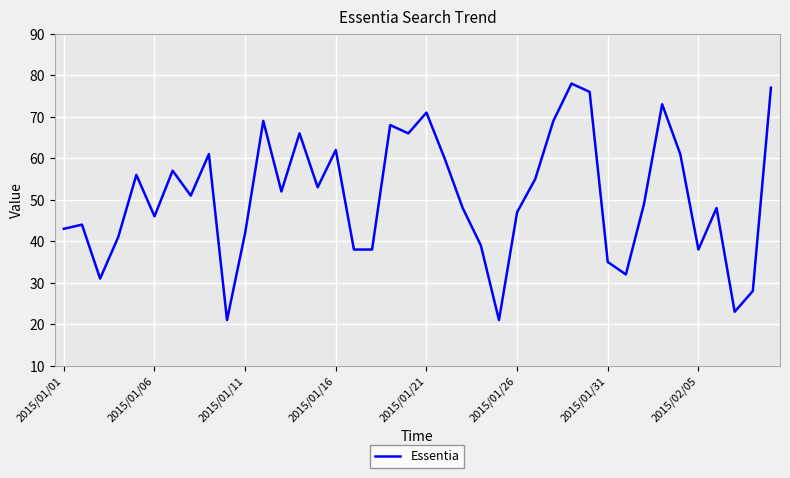

What is the minimum value shown in the chart?

21